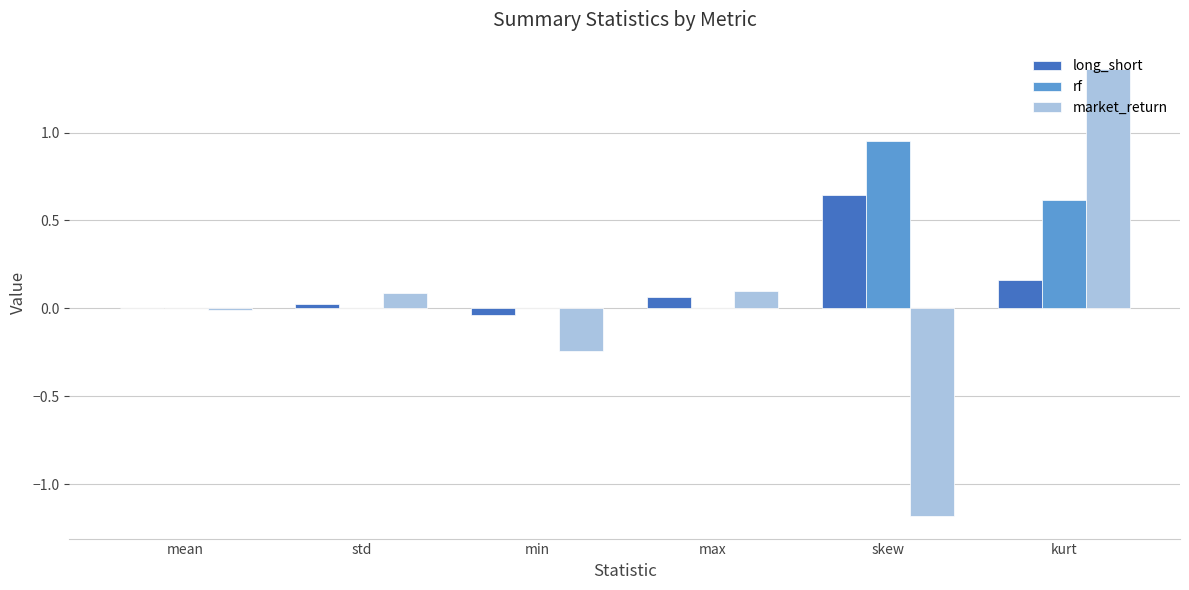

What is the sum of the market_return values at skew and std?

-1.1